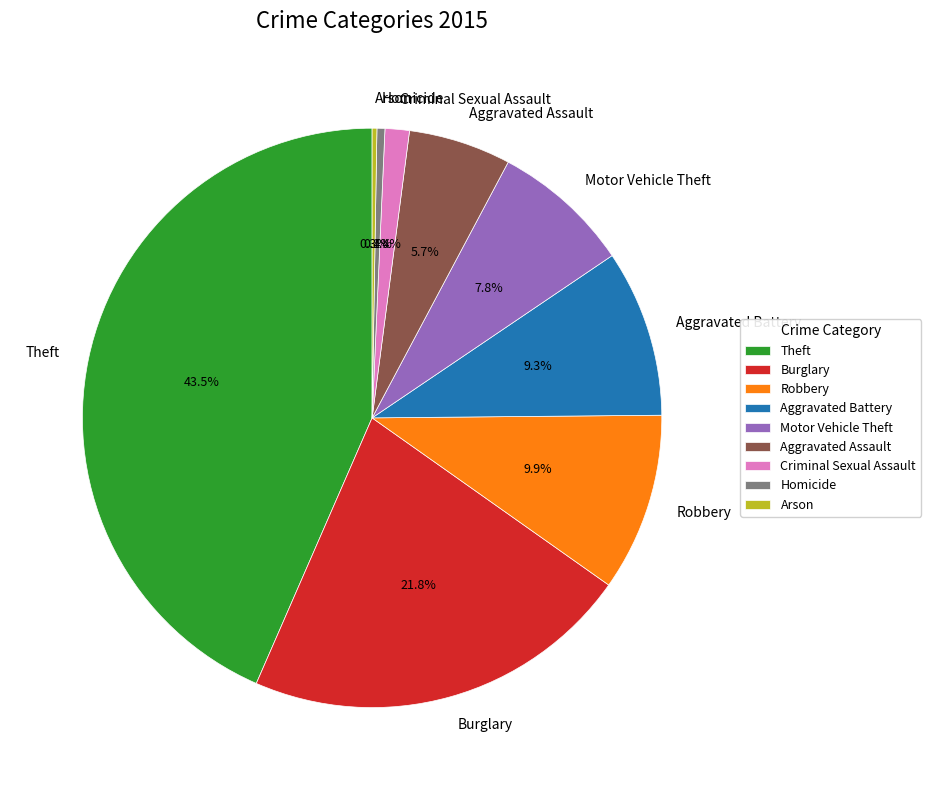

To the nearest percent, what is the difference between the largest and smallest slice percentages?

43%